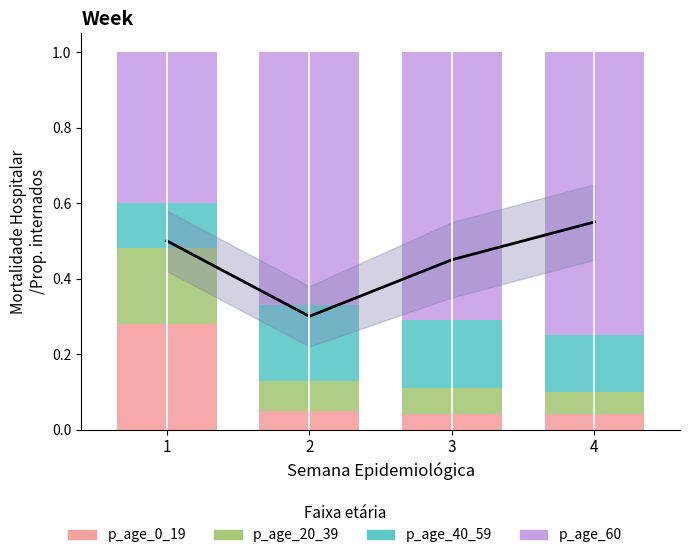

Which series has the largest total across all categories?

p_age_60